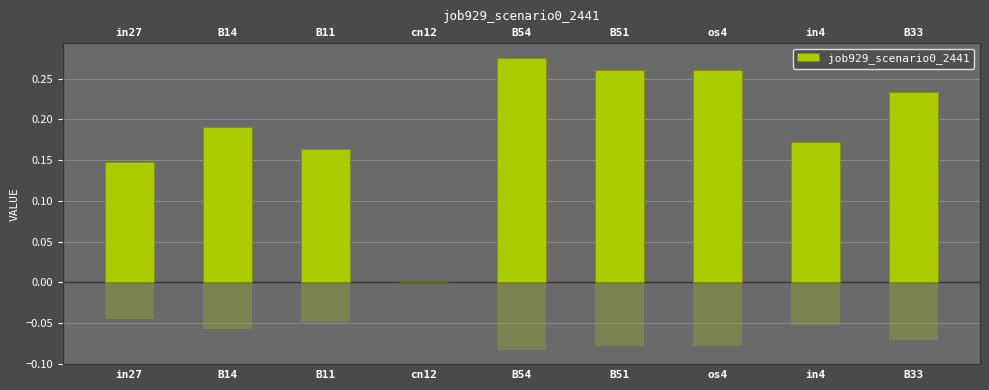

What position from the right is B54?

5